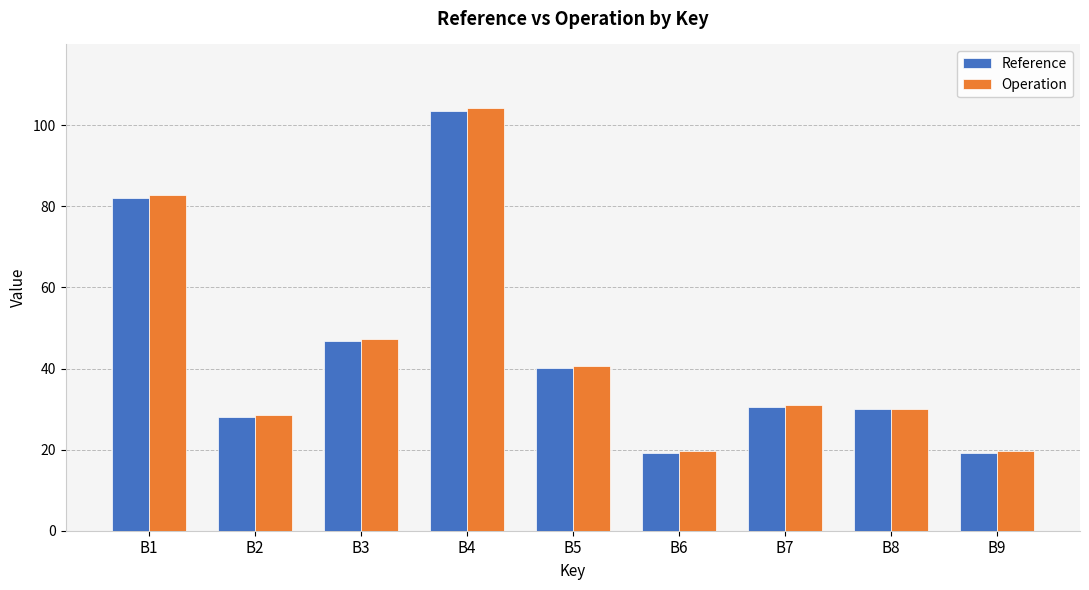

At which category is the sum across all series the highest?

B4